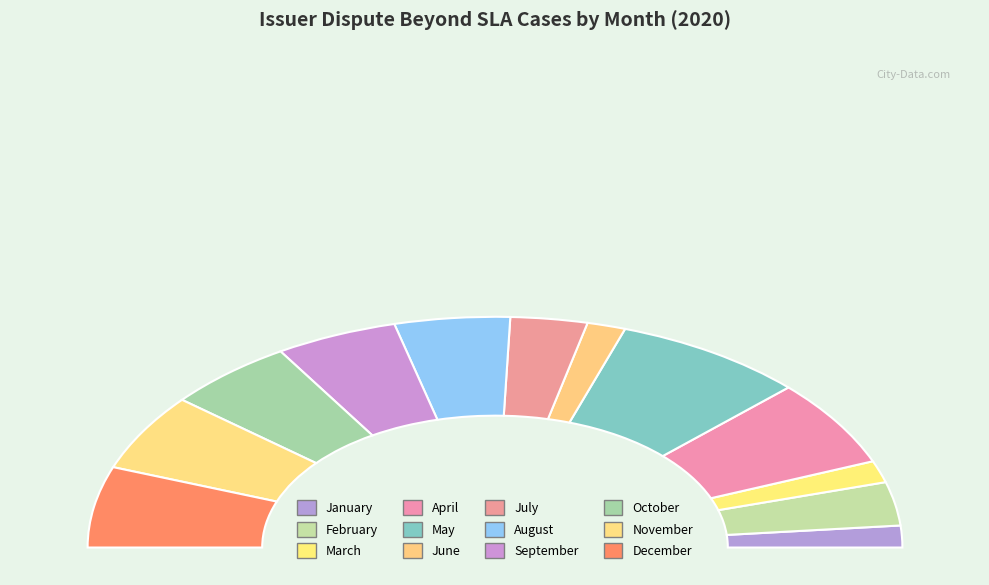

What is the change in value from August to November?

+0.5